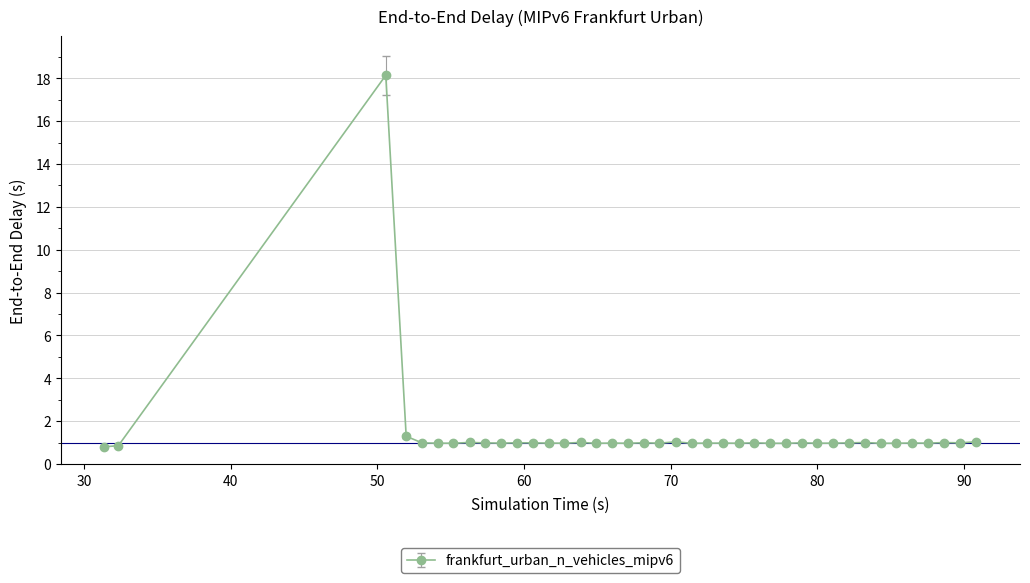

What is the maximum value shown in the chart?

18.1